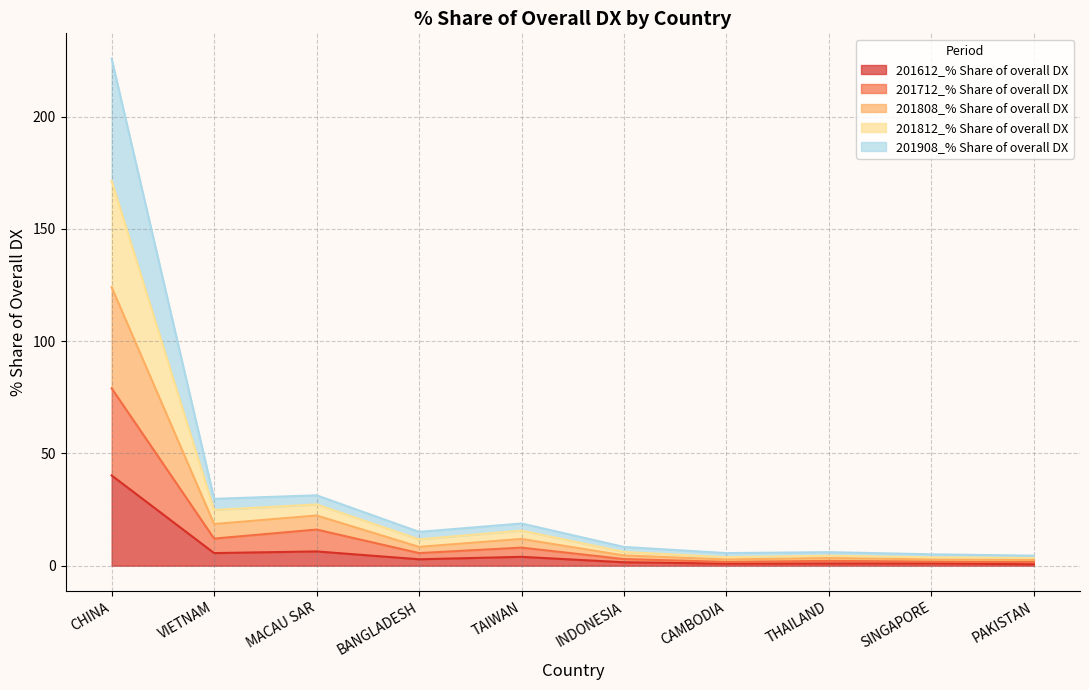

What value does the 201908_% Share of overall DX series have at THAILAND?

3.4